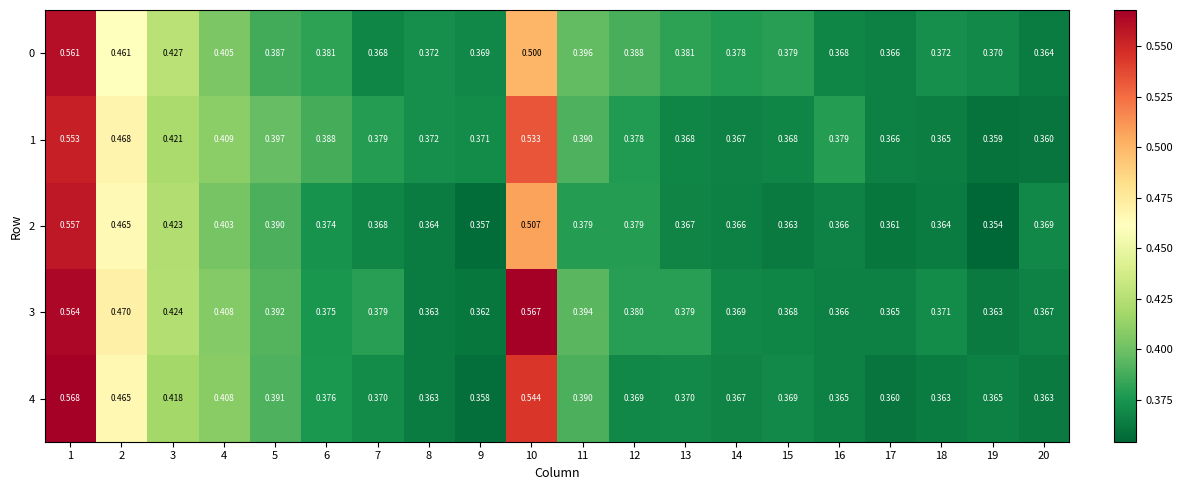

Between 1 and 7, which is larger?

1